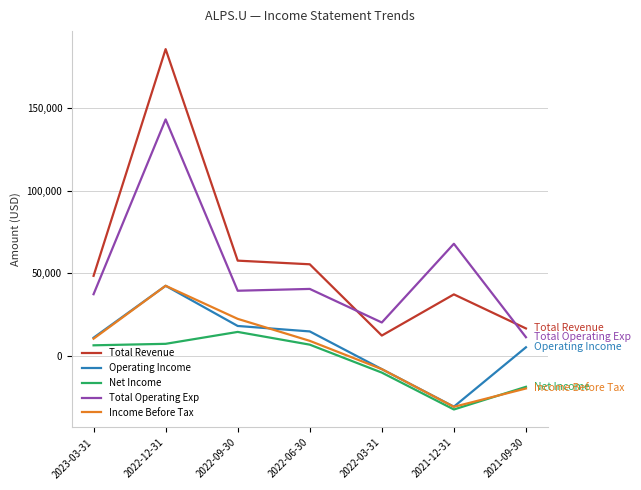

The value of Total Revenue at 2022-09-30 is 57700. True or false?

True